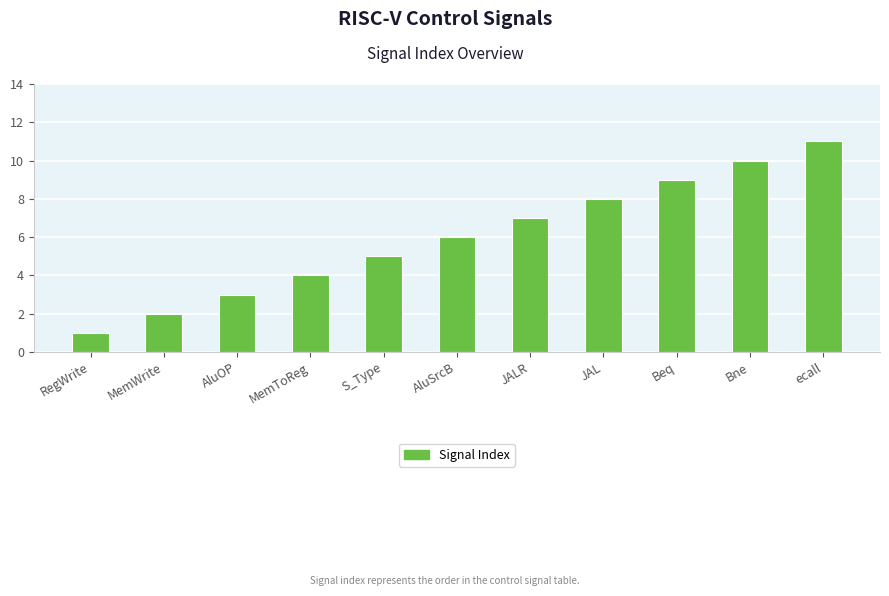

What value does the data have at AluSrcB?

6